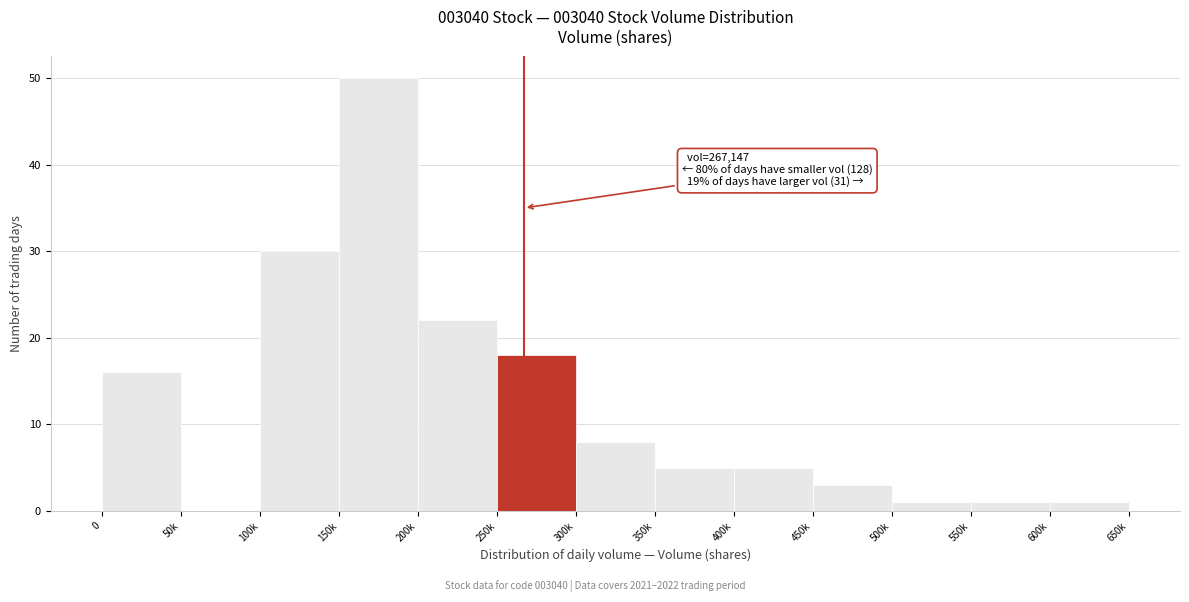

Reading left to right, extract all data points from this chart.

0=16	50k=0	100k=30	150k=50	200k=22	250k=18	300k=8	350k=5	400k=5	450k=3	500k=1	550k=1	600k=1